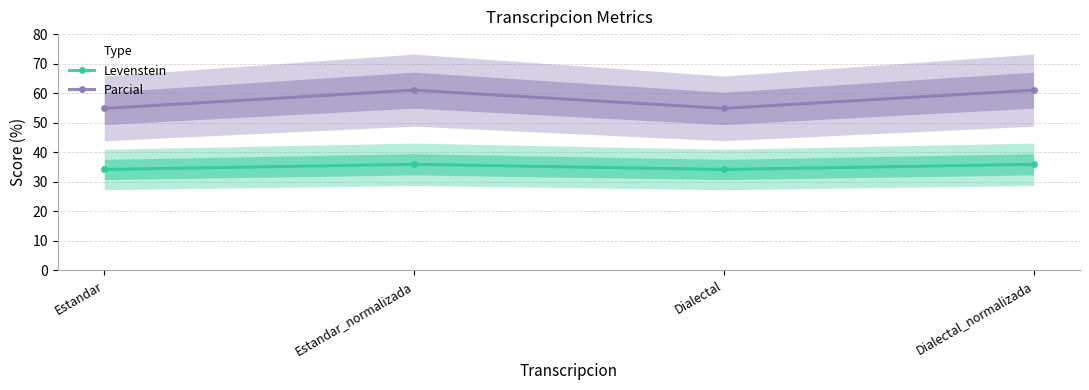

True or false: Parcial and Levenstein cross at least once.

False